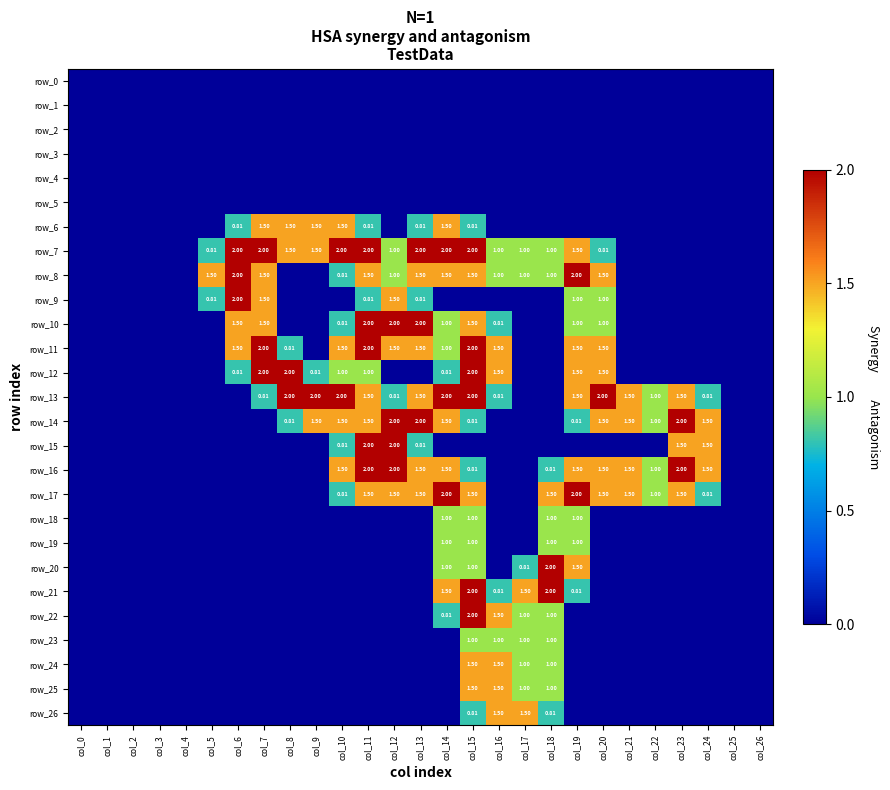

What is the difference between the maximum and minimum values in the row_9 series?

2.0